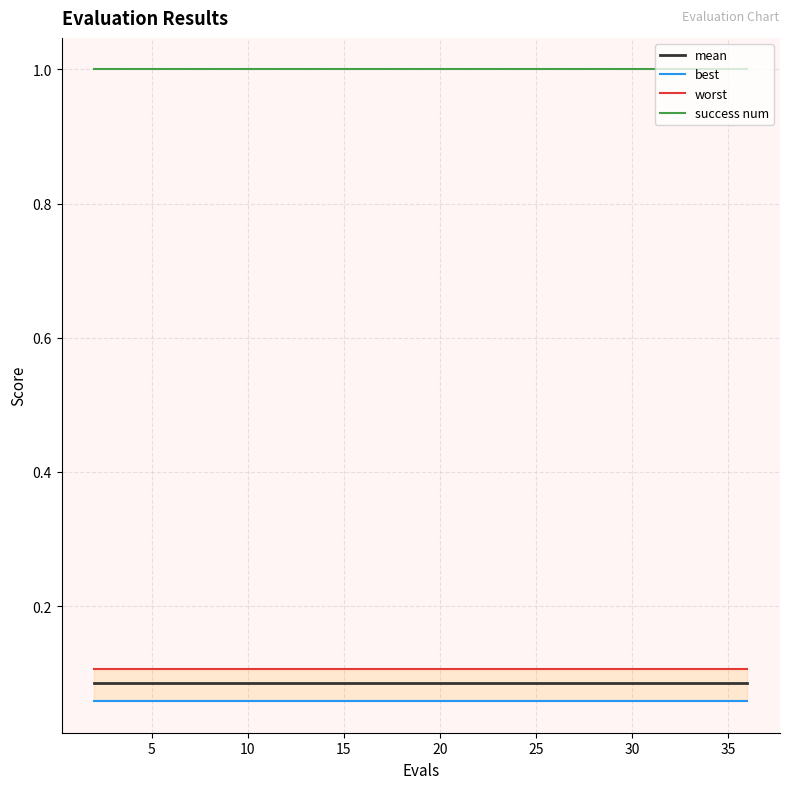

Reading left to right, transcribe all the data shown in this chart.

mean: 0.1	0.1	0.1	0.1	0.1	0.1	0.1	0.1	0.1	0.1	0.1	0.1	0.1	0.1	0.1	0.1	0.1	0.1	0.1	0.1
best: 0.1	0.1	0.1	0.1	0.1	0.1	0.1	0.1	0.1	0.1	0.1	0.1	0.1	0.1	0.1	0.1	0.1	0.1	0.1	0.1
worst: 0.1	0.1	0.1	0.1	0.1	0.1	0.1	0.1	0.1	0.1	0.1	0.1	0.1	0.1	0.1	0.1	0.1	0.1	0.1	0.1
success num: 1.0	1.0	1.0	1.0	1.0	1.0	1.0	1.0	1.0	1.0	1.0	1.0	1.0	1.0	1.0	1.0	1.0	1.0	1.0	1.0